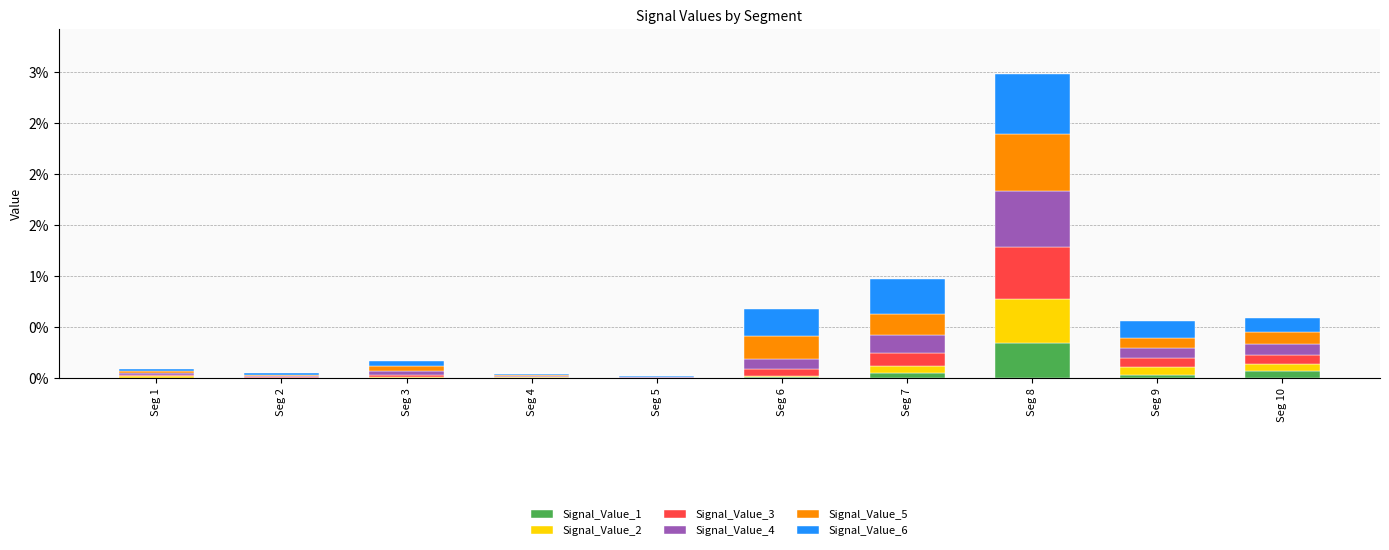

Which has a higher value, Seg 1 or Seg 7?

Seg 7